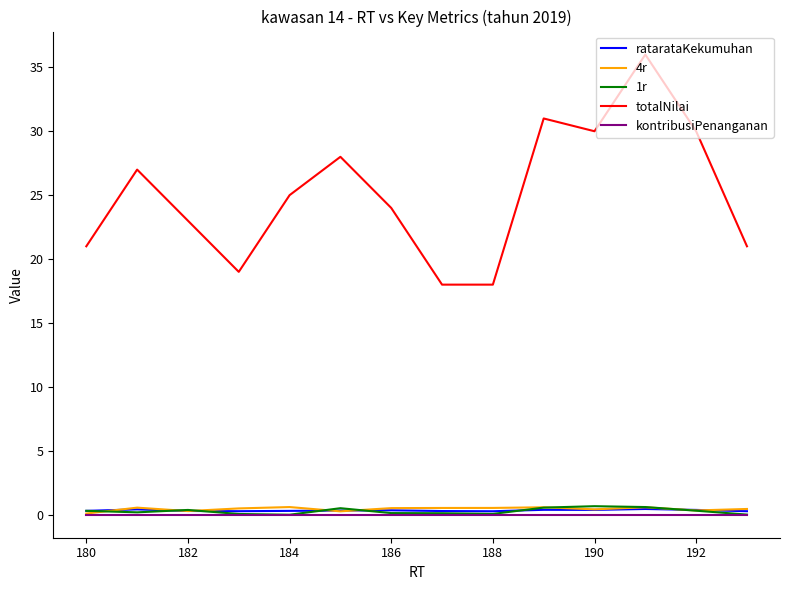

Which series has the widest spread of values?

totalNilai